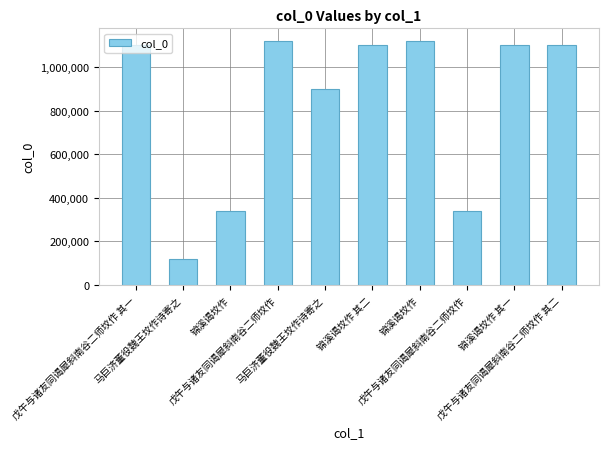

Are the bars horizontal?

No